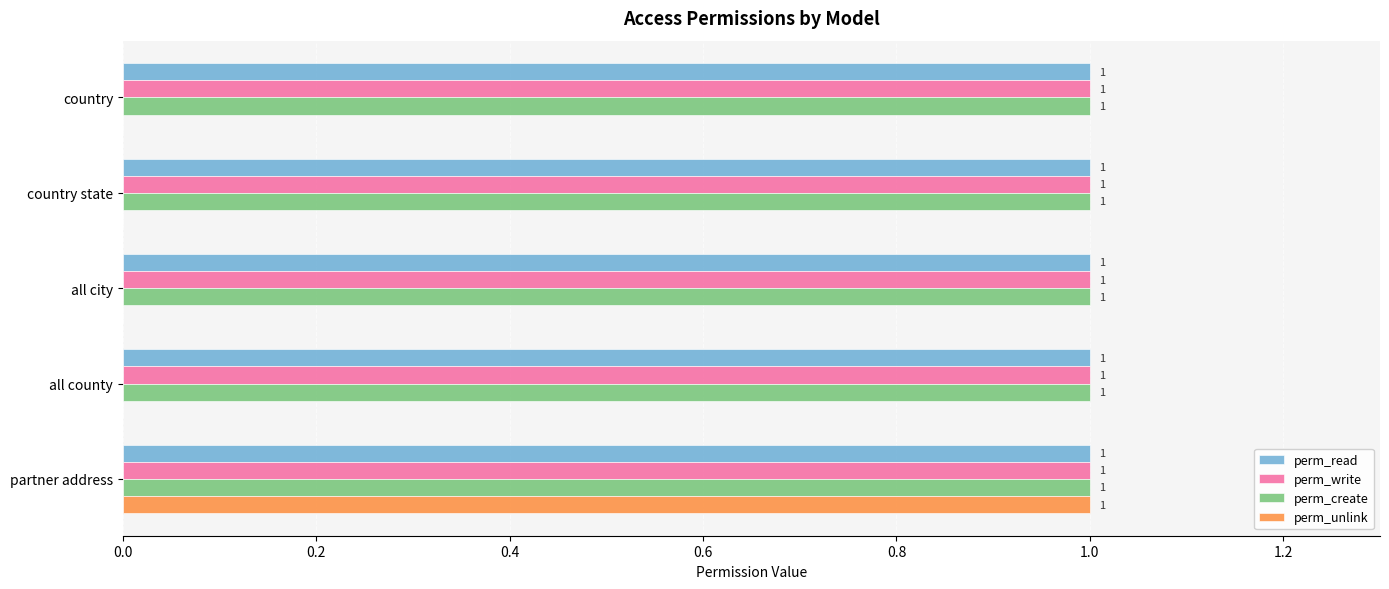

What is the total value across all series at country state?

3